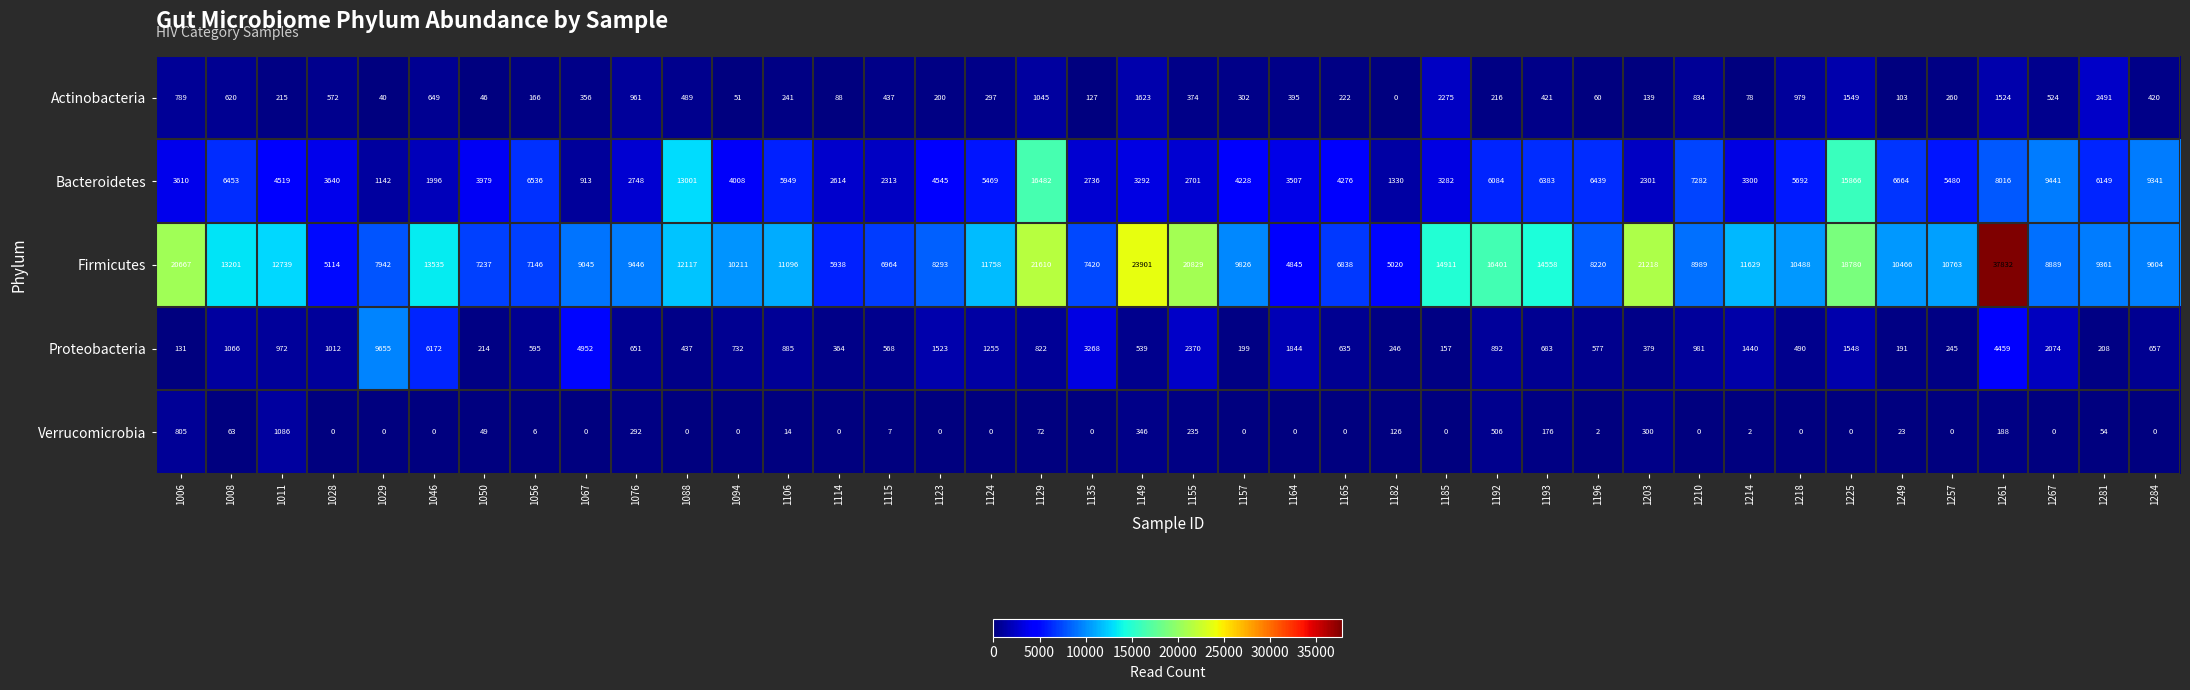

What is the maximum value shown in the chart?

37832